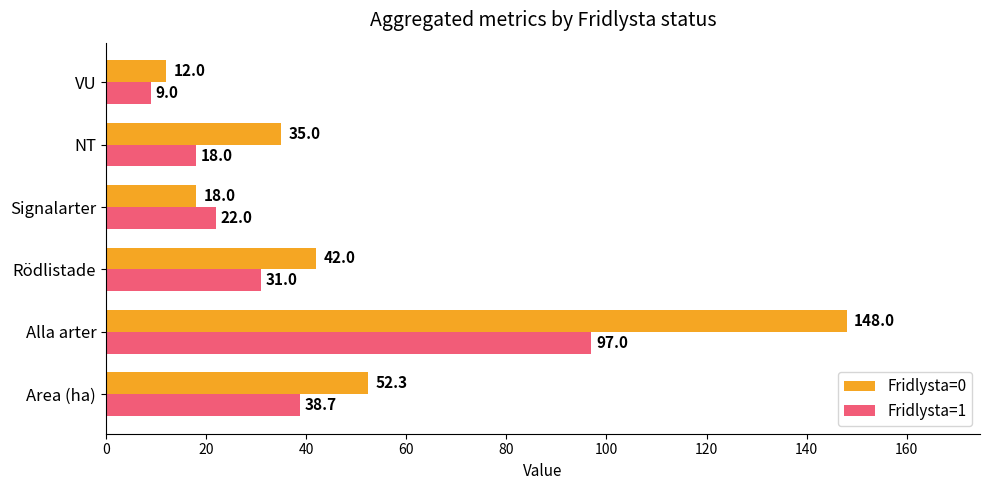

What is the smallest value displayed?

9.0